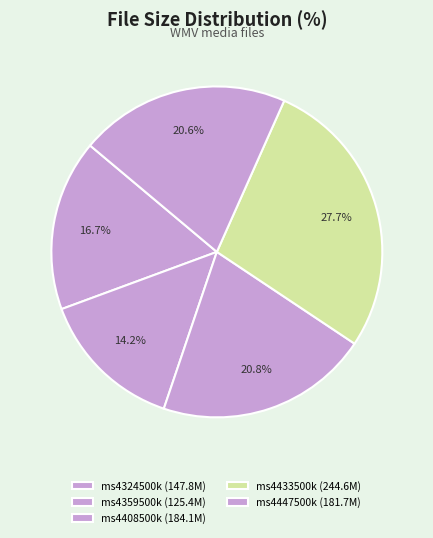

What is the largest slice in the pie chart?

ms4433500k.wmv